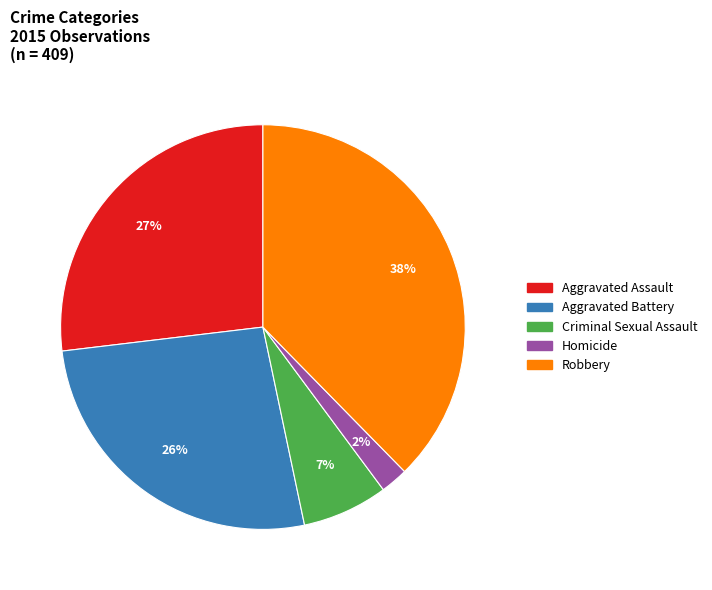

How many slices are in this pie chart?

5